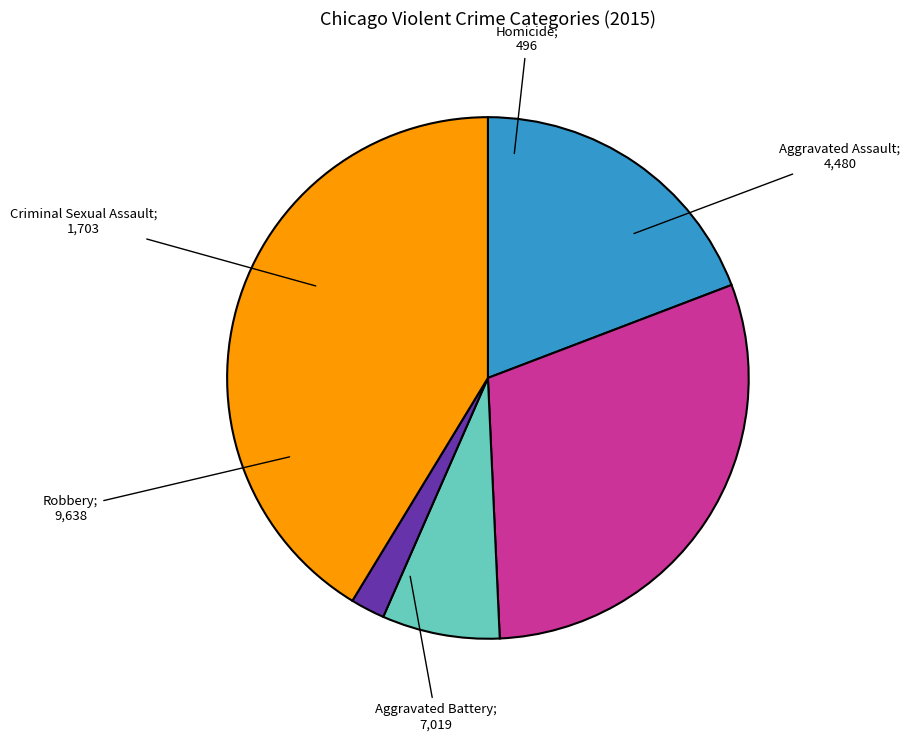

Does any single category account for the majority?

No